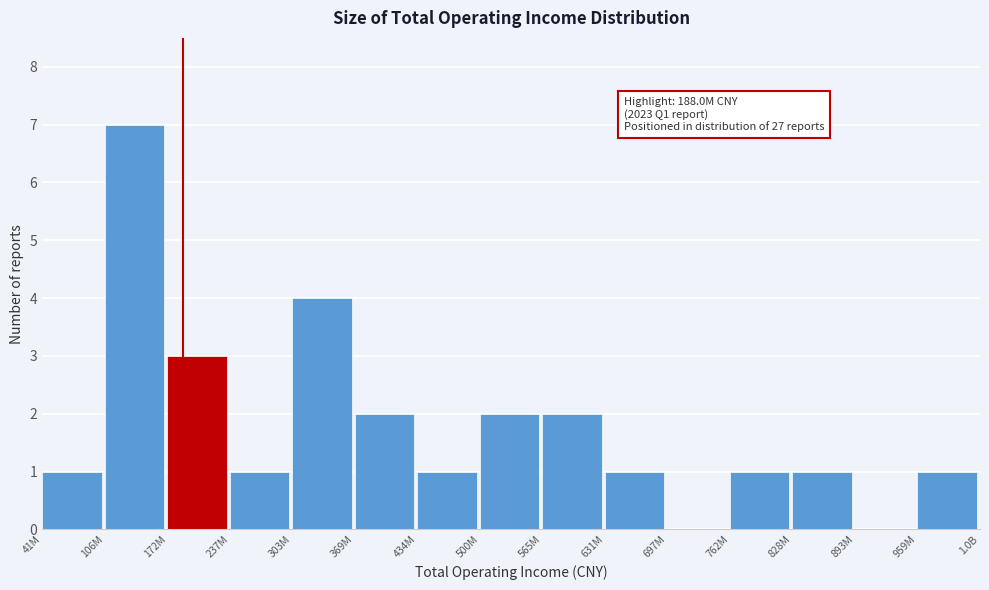

Reading left to right, transcribe all the data shown in this chart.

41M=1	106M=7	172M=3	237M=1	303M=4	369M=2	434M=1	500M=2	565M=2	631M=1	697M=0	762M=1	828M=1	893M=0	959M=1